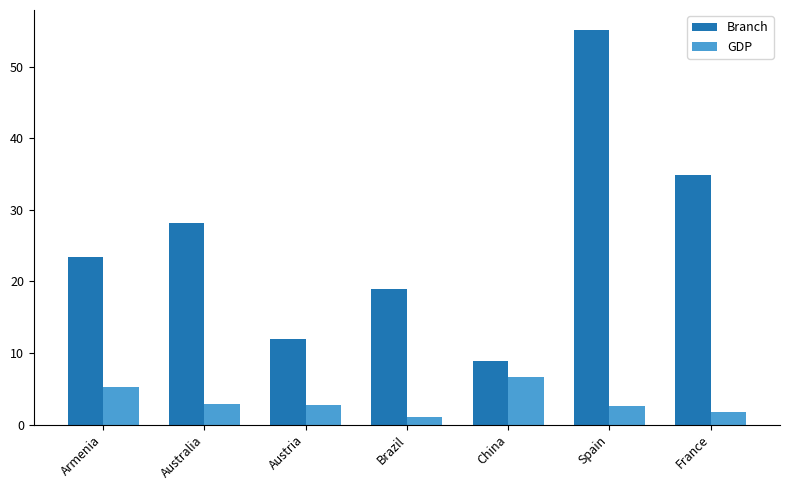

At which label does Branch first exceed 23?

Armenia